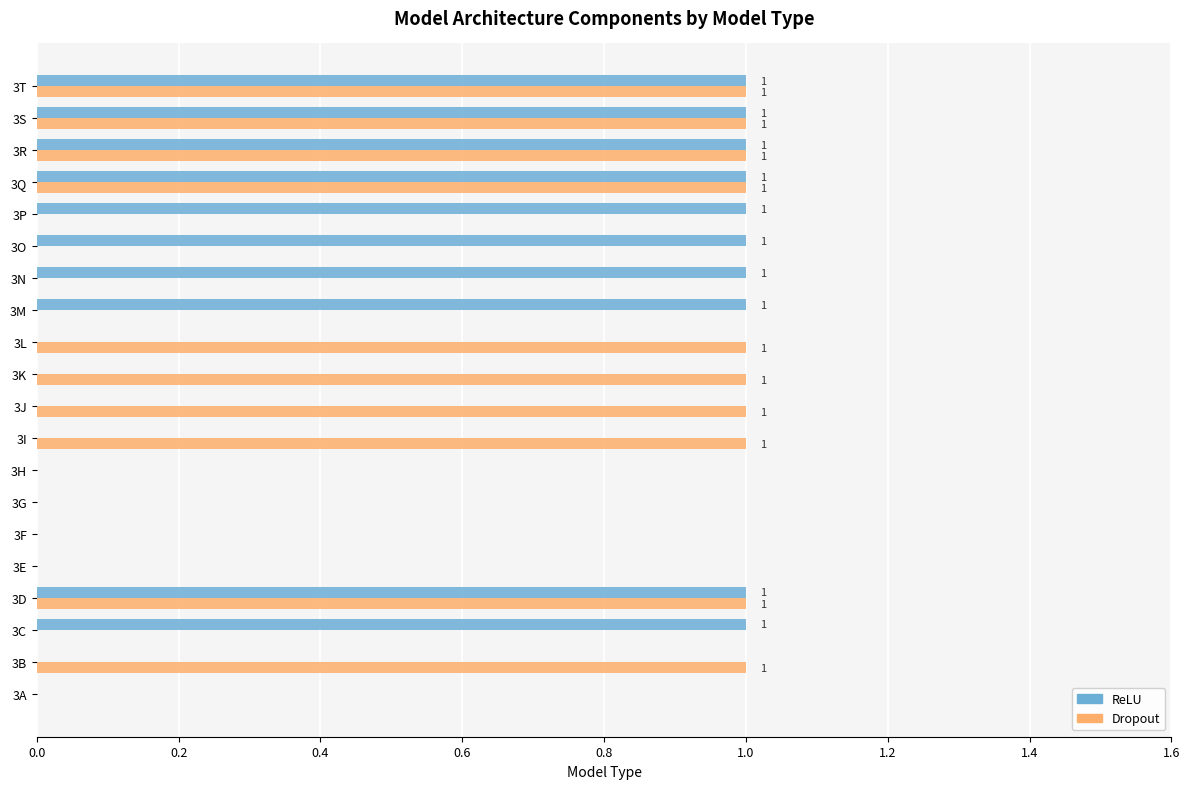

The Dropout series shows 0 at 3D. True or false?

False